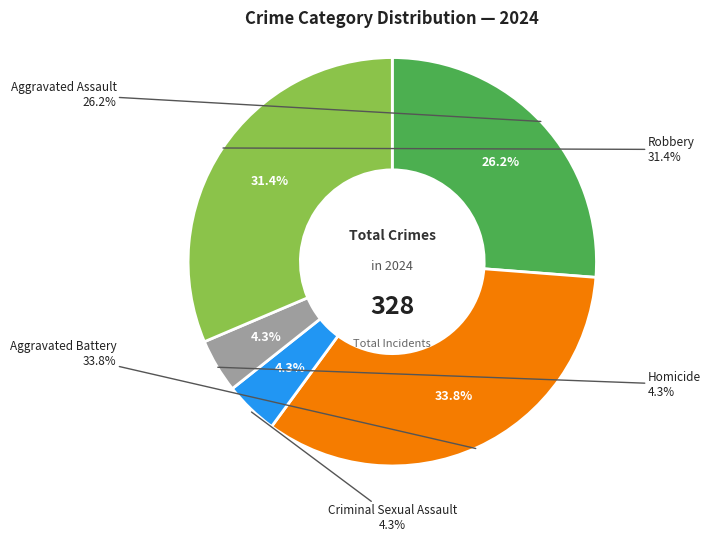

To the nearest percent, what percentage of the pie is Criminal Sexual Assault?

4%